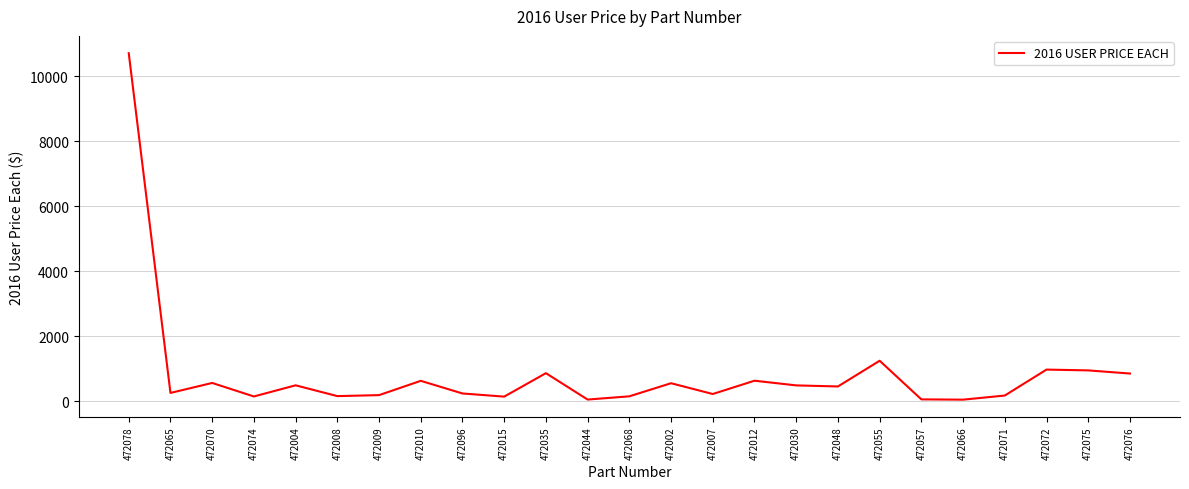

Approximately how many times larger is the value at 472070 compared to 472071?

3.2